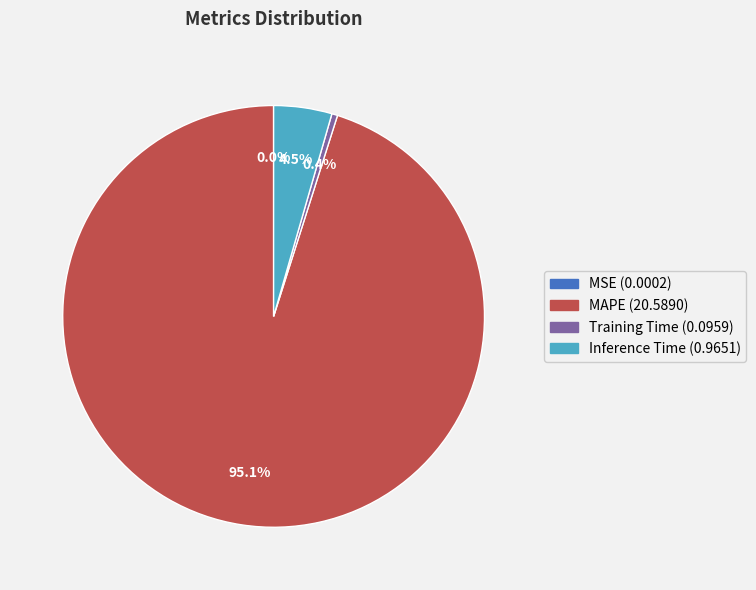

Is there any slice that represents more than half of the pie?

Yes